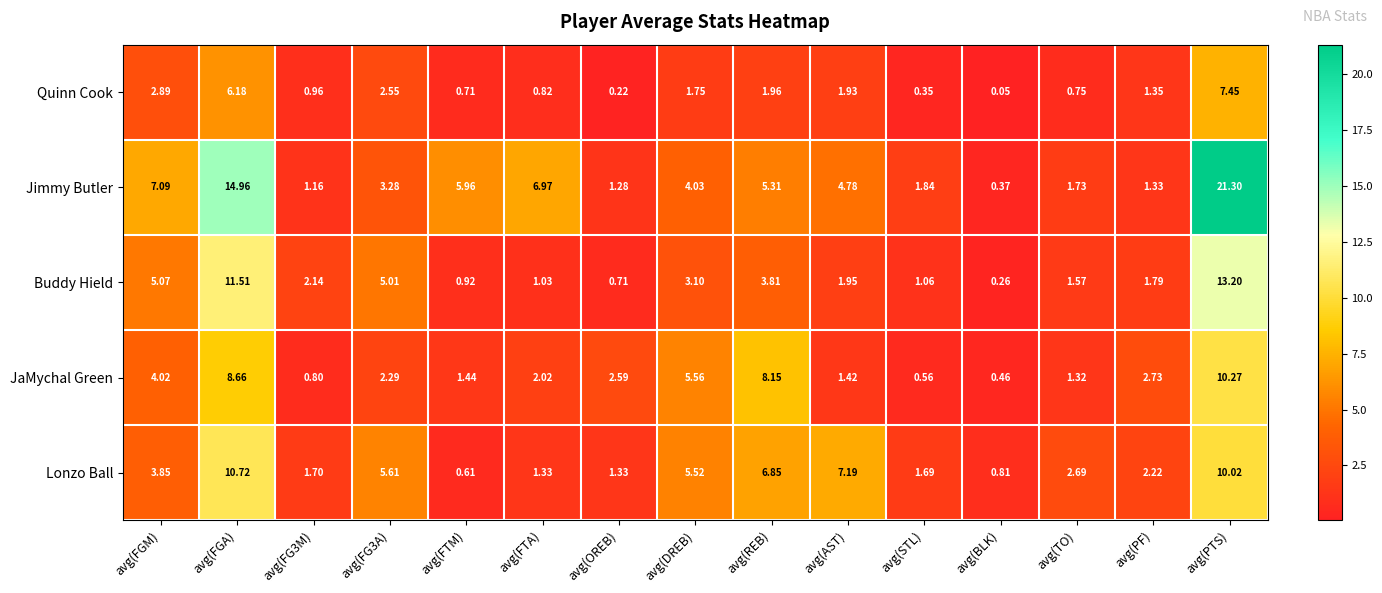

At which category is the sum across all series the highest?

avg(PTS)